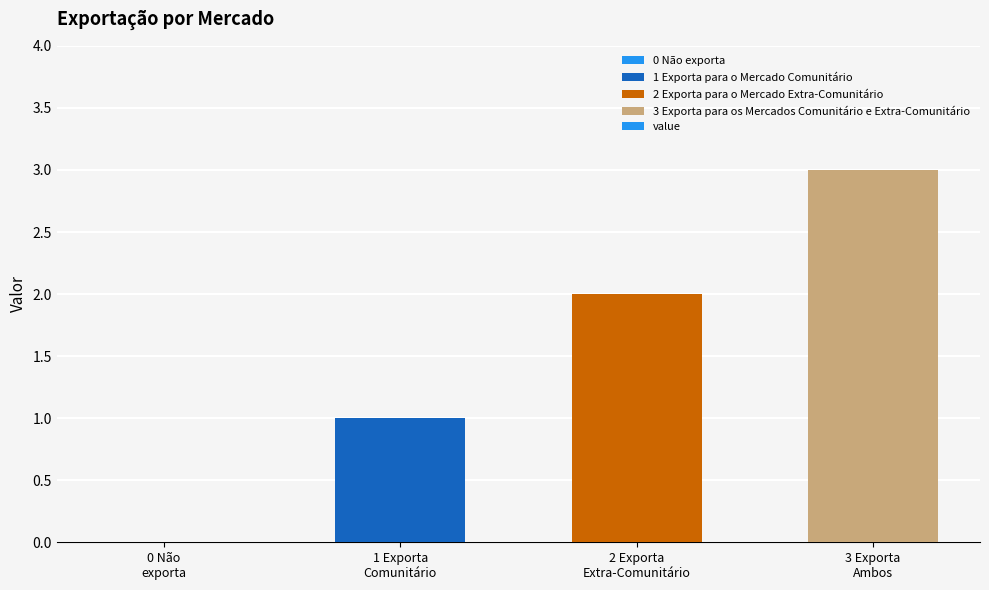

What is the change in value from 2 Exporta
Extra-Comunitário to 3 Exporta
Ambos?

+1